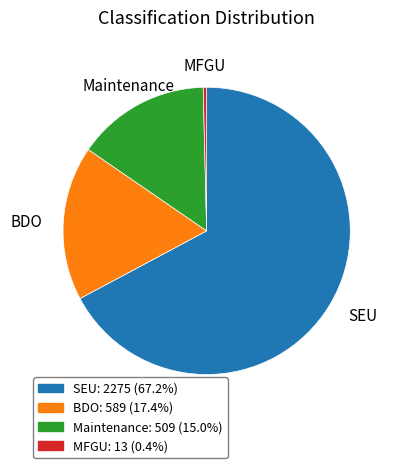

Is the sum of MFGU: 13 (0.4%) and SEU: 2275 (67.2%) greater than half?

Yes